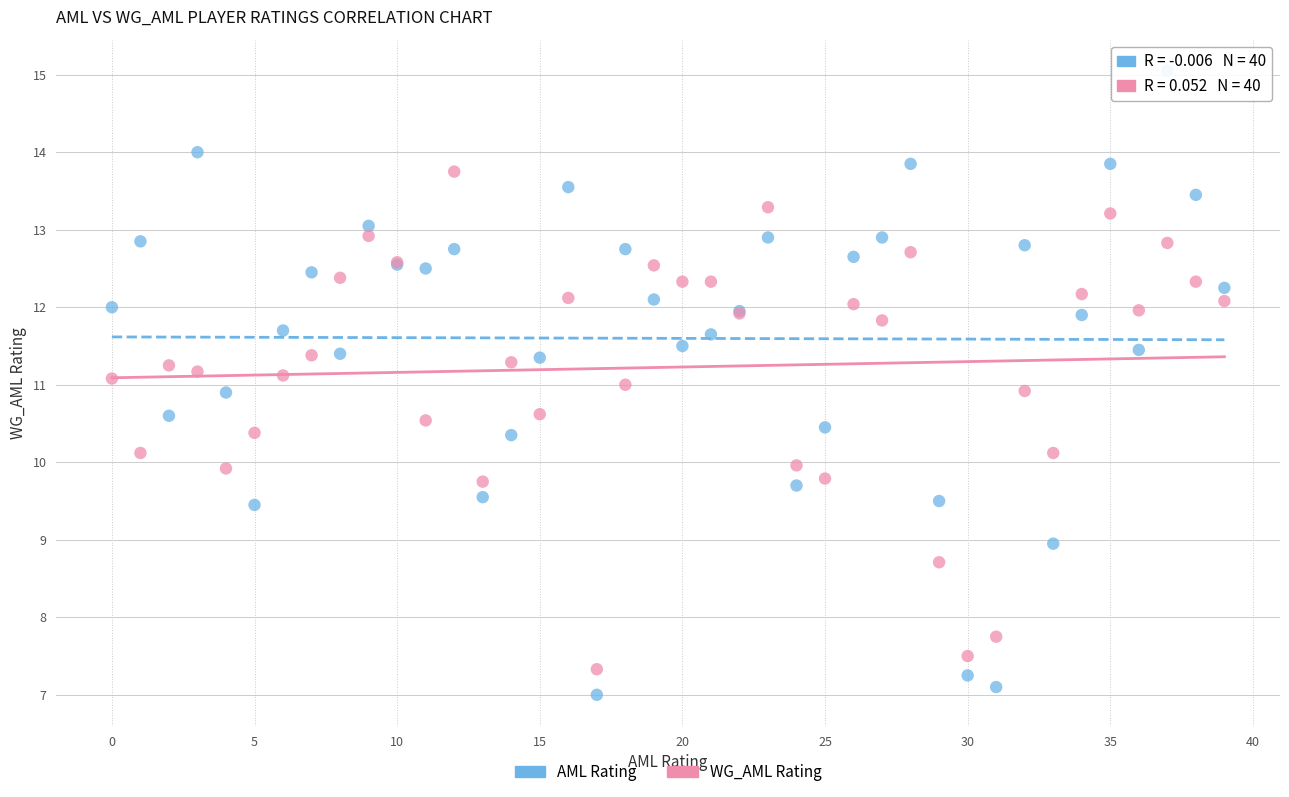

What are all the series names shown in the legend?

AML Rating, WG_AML Rating